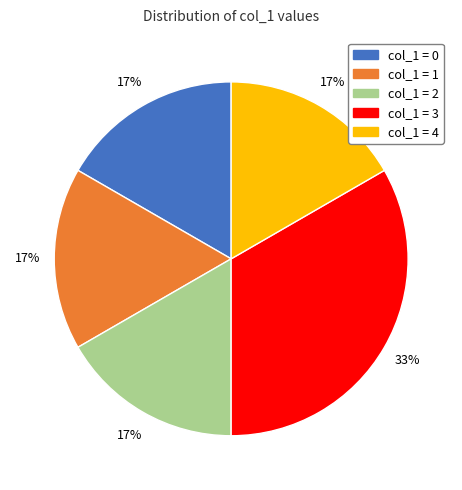

Does any single category account for the majority?

No